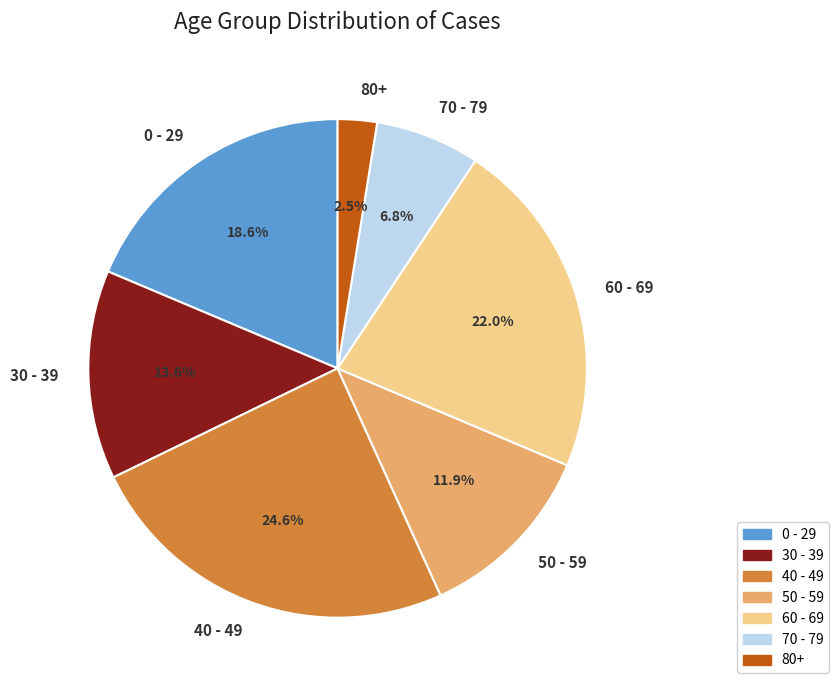

Is the sum of 50 - 59 and 0 - 29 greater than half?

No